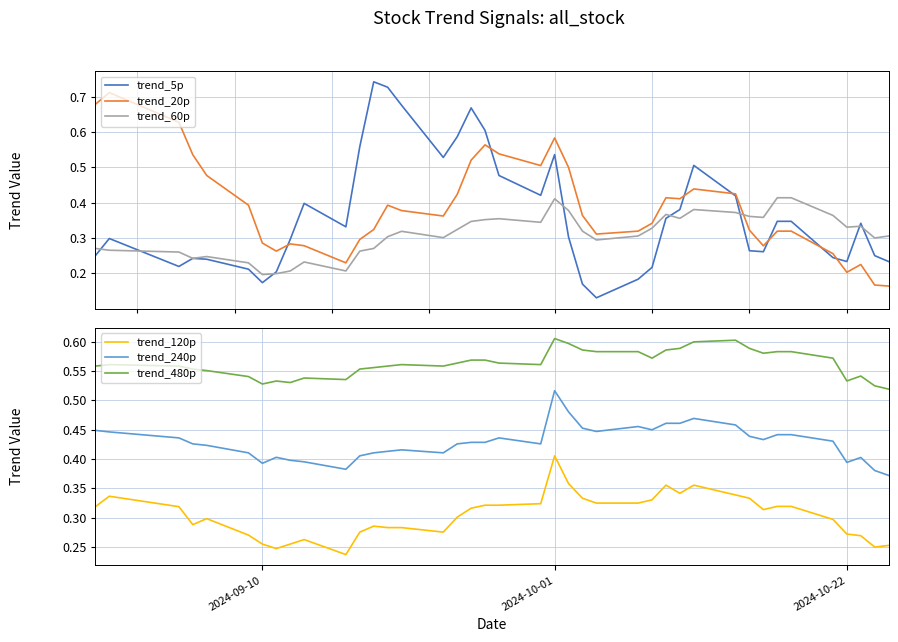

True or false: trend_120p and trend_480p intersect in this chart.

False